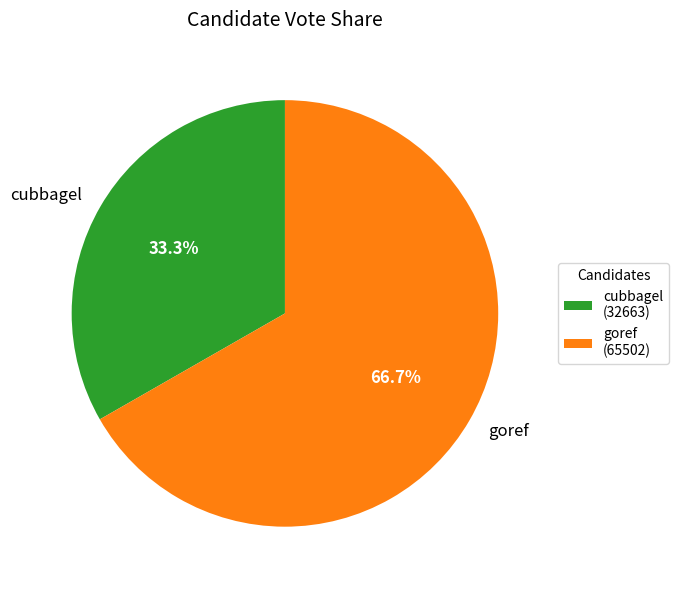

To the nearest percent, what percentage of the pie is cubbagel?

33%